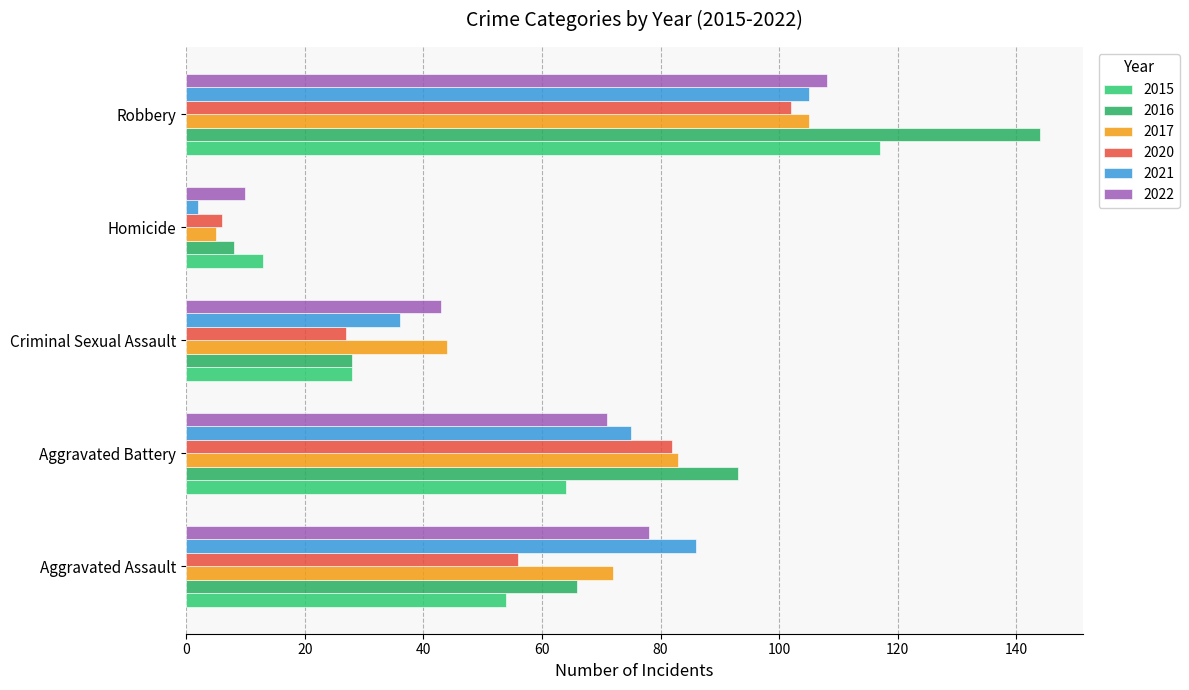

The 2020 series shows 56 at Aggravated Assault. True or false?

True